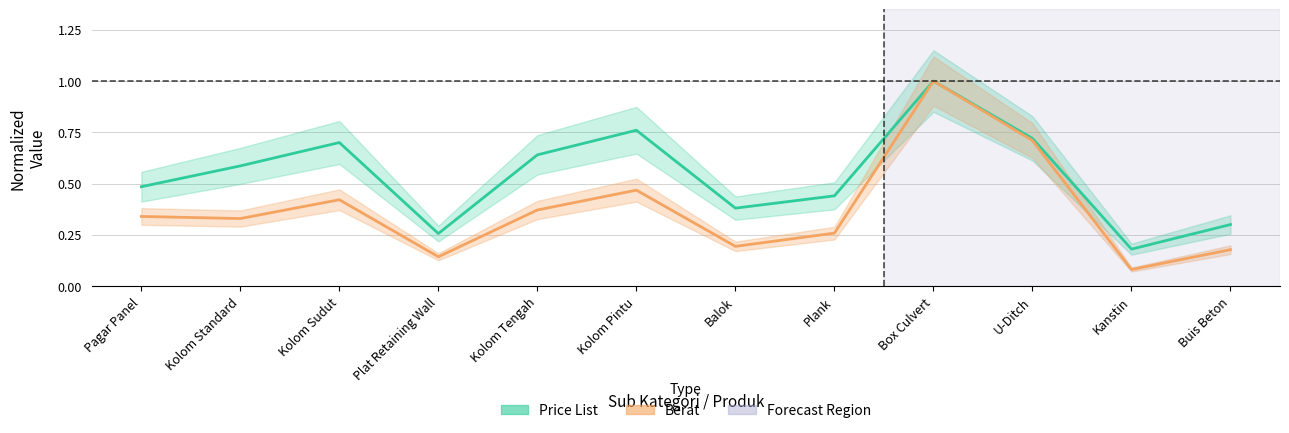

What is the difference between the maximum and minimum values in the Price List series?

0.8